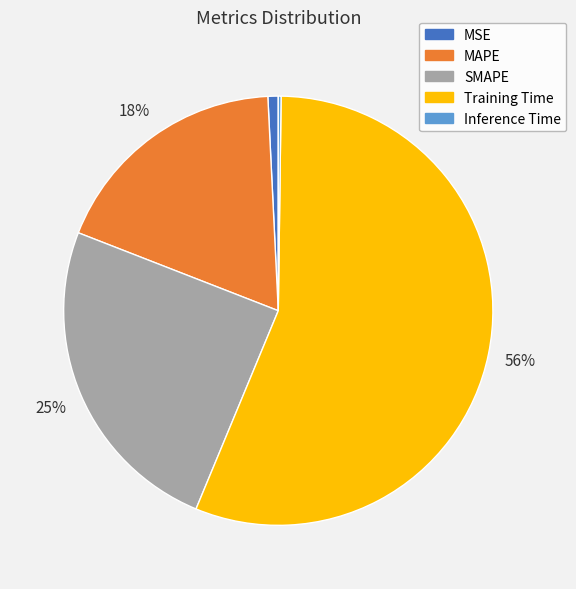

Is it true that MAPE is 8% of the pie?

False